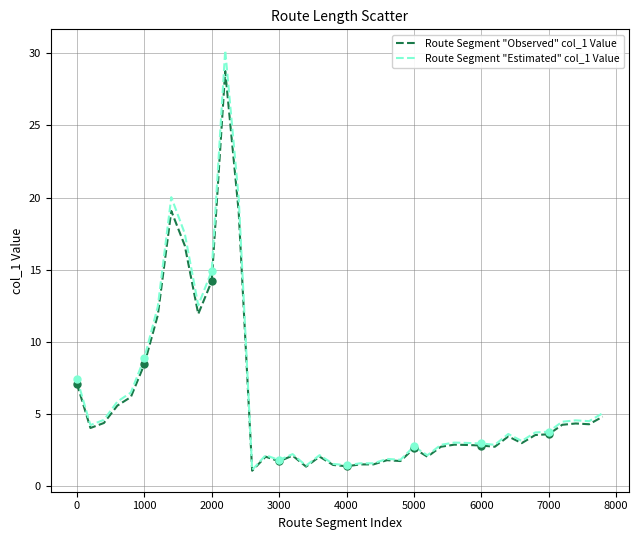

Which series has the largest range (max minus min)?

Route Segment "Estimated" col_1 Value